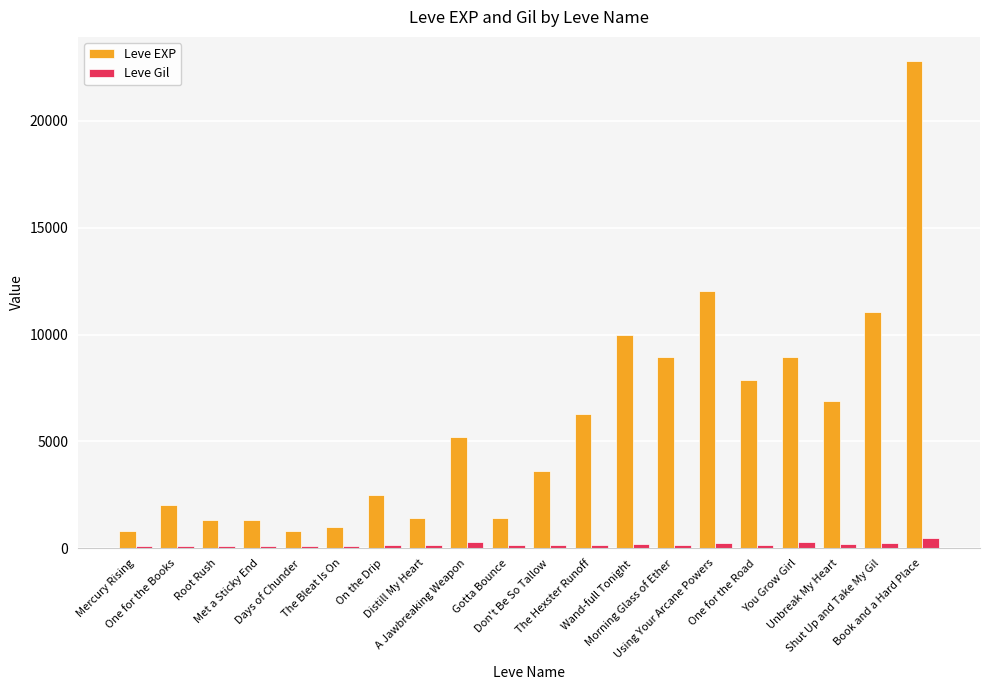

How many categories are shown in the chart?

20